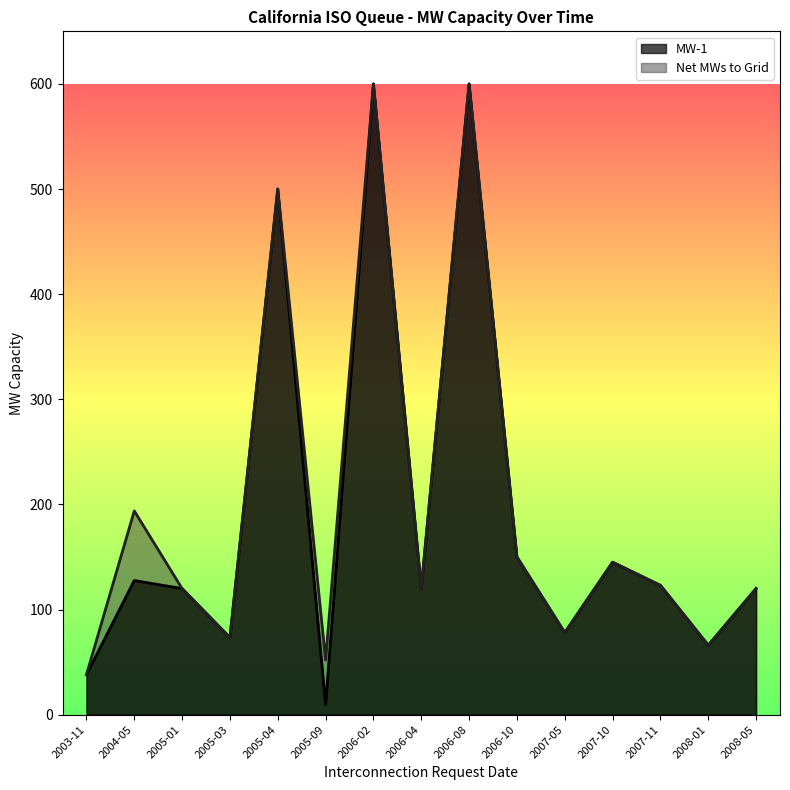

At which label does MW-1 first exceed 120?

2004-05